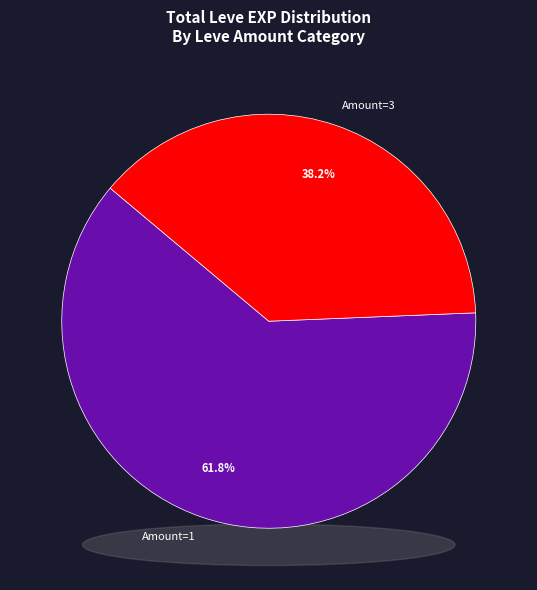

Does 10 account for over 50% of the chart?

No